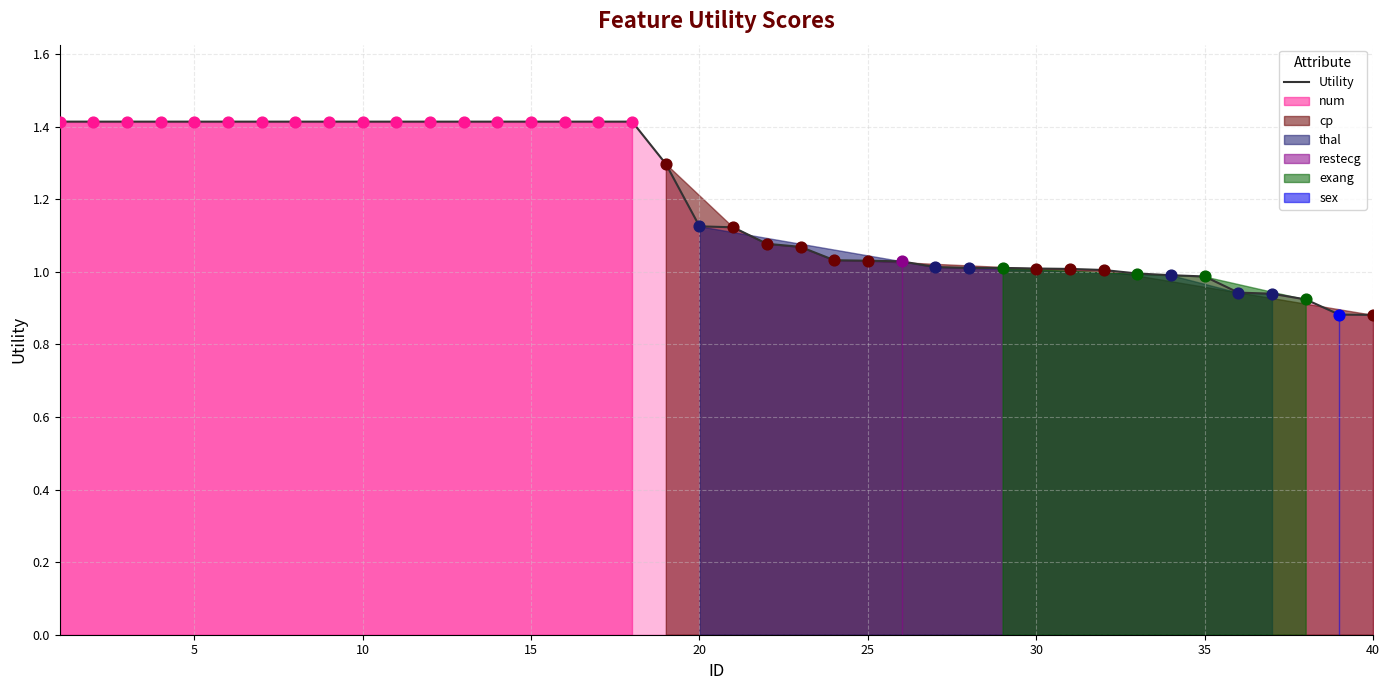

What is the maximum value for Utility?

1.4